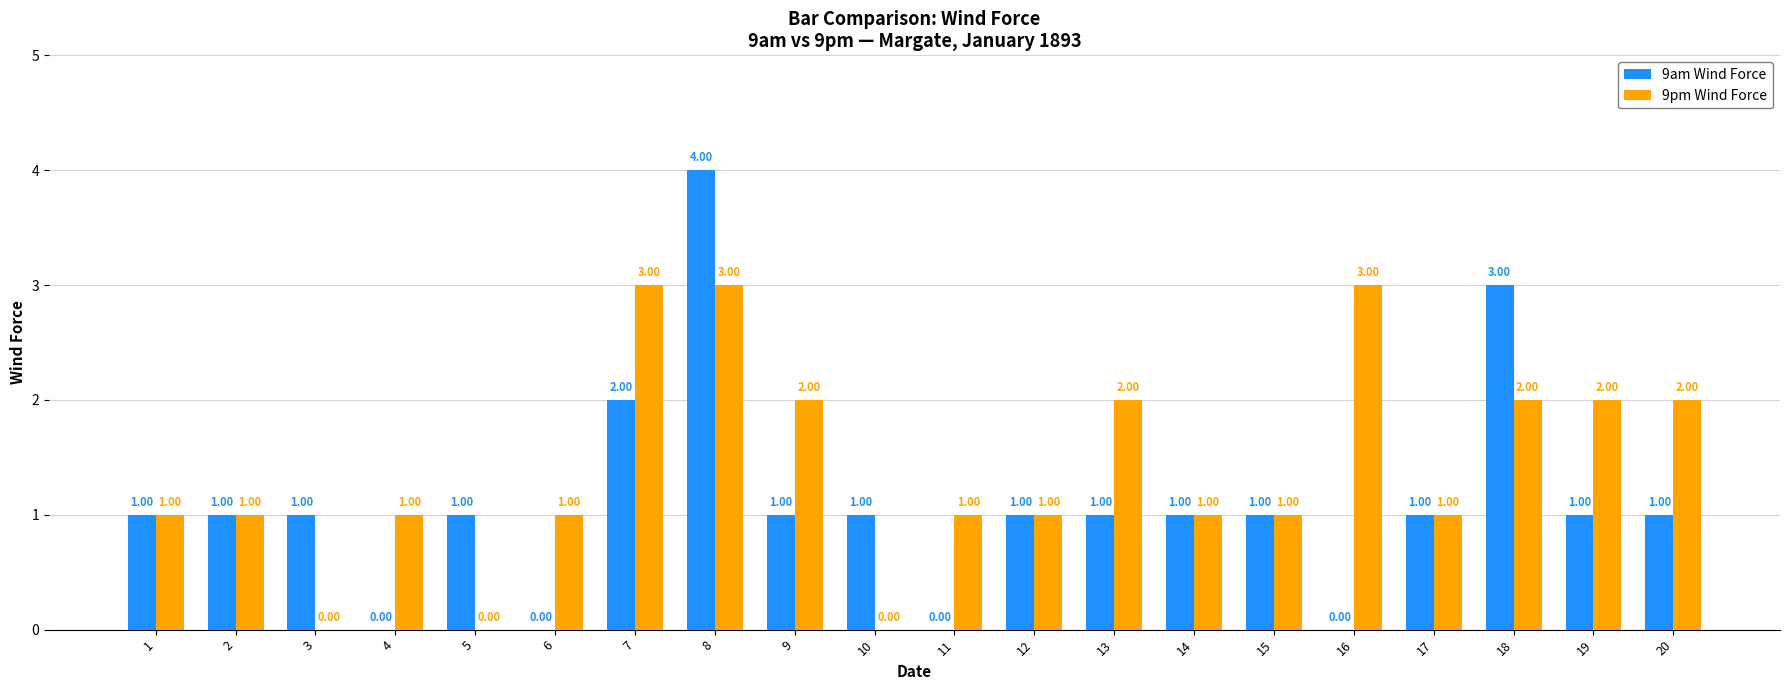

Which series changed the most between 1 and 5?

9pm Wind Force